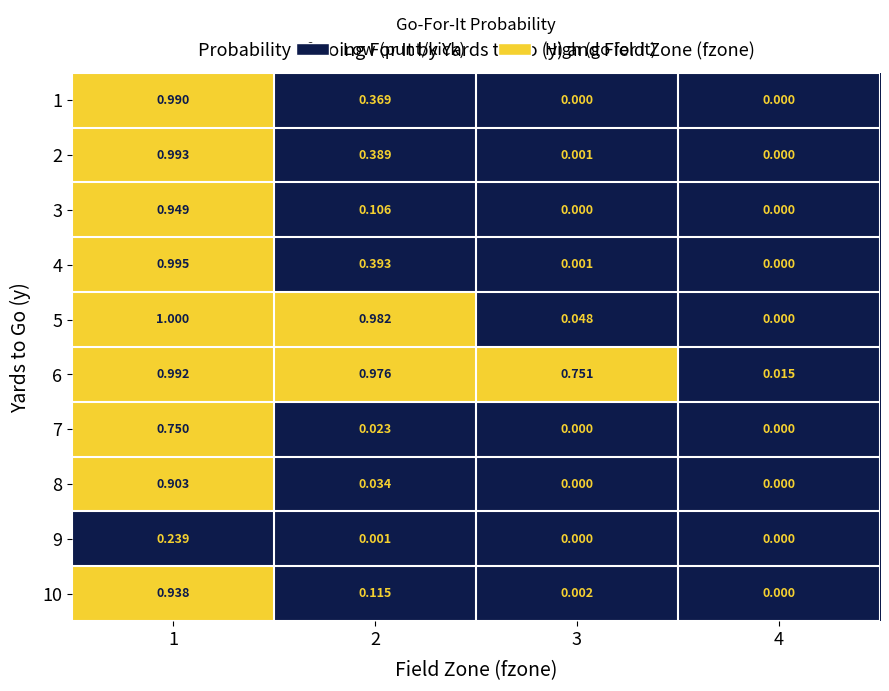

Which series has the largest range (max minus min)?

5